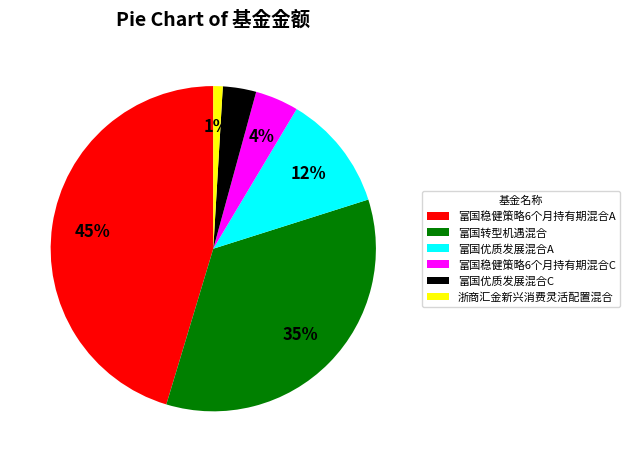

Rank the categories by value from highest to lowest.

富国稳健策略6个月持有期混合A, 富国转型机遇混合, 富国优质发展混合A, 富国稳健策略6个月持有期混合C, 富国优质发展混合C, 浙商汇金新兴消费灵活配置混合